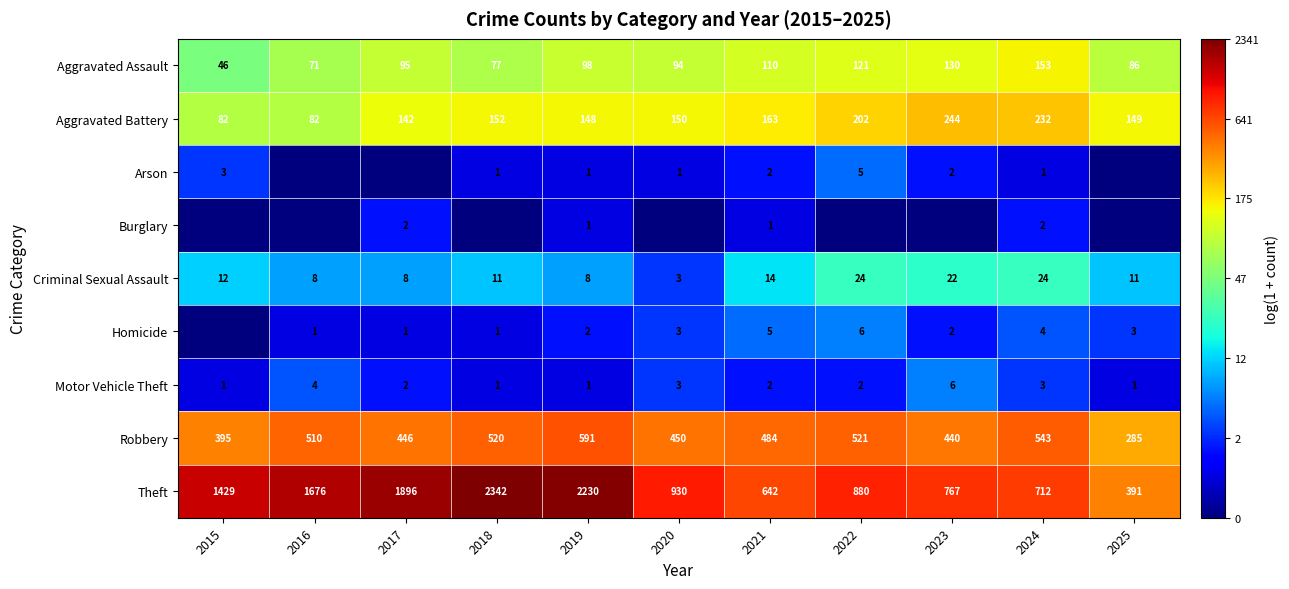

The Aggravated Assault series shows 7.1 at 2019. True or false?

False